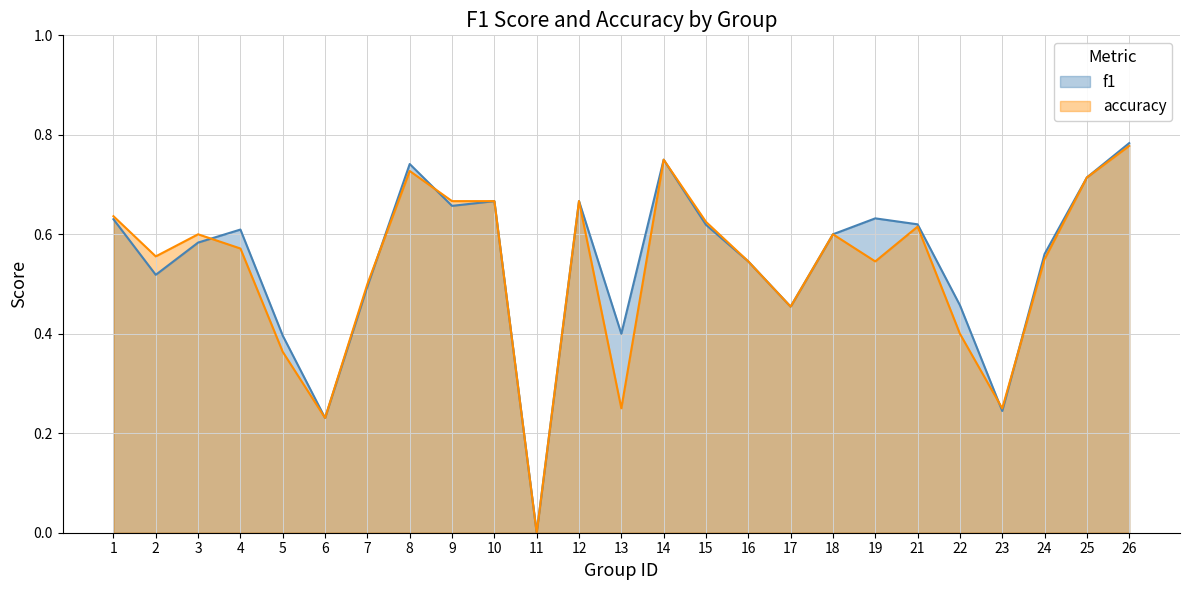

How many data points does each series have?

25